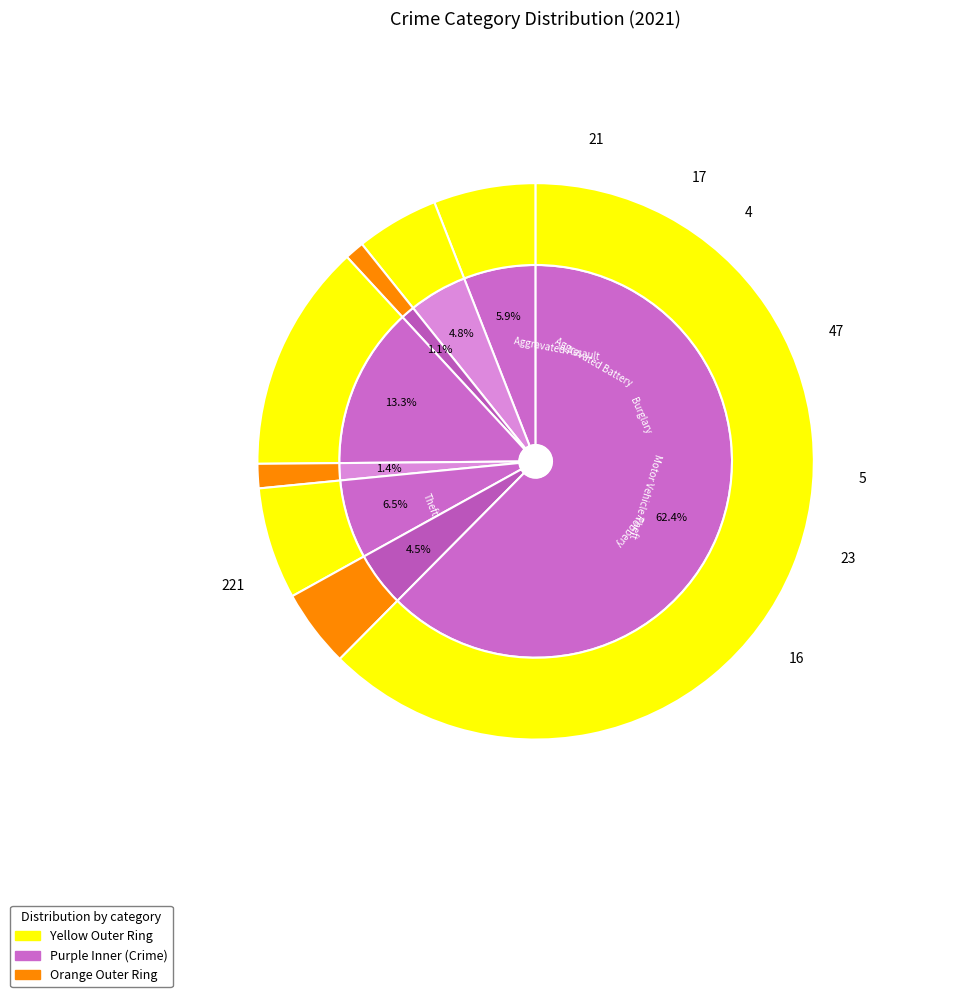

Which category has the smallest portion of the pie?

Arson